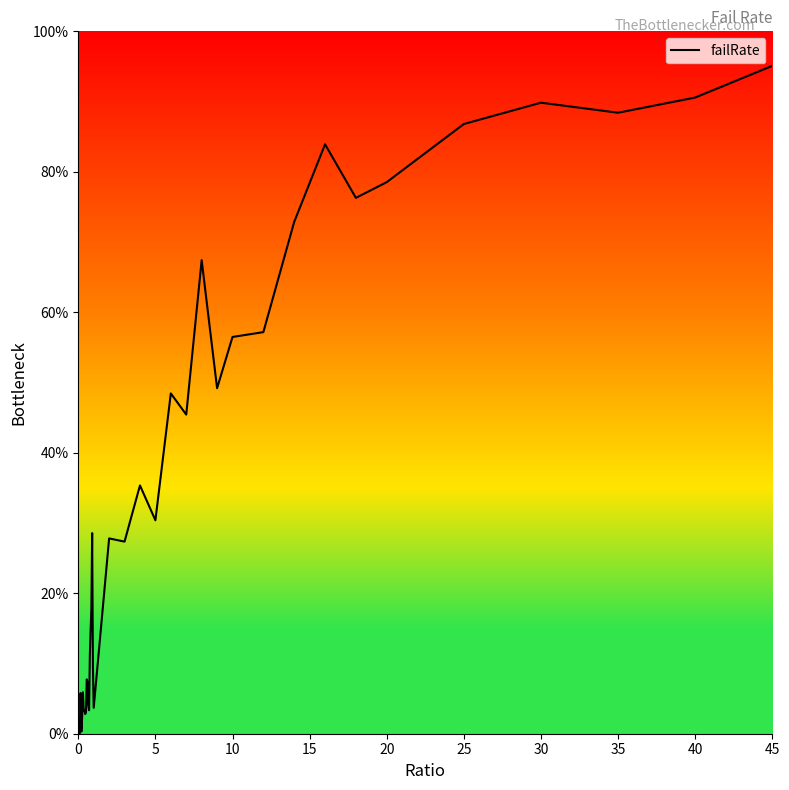

Is this an area chart (filled region under the line)?

Yes